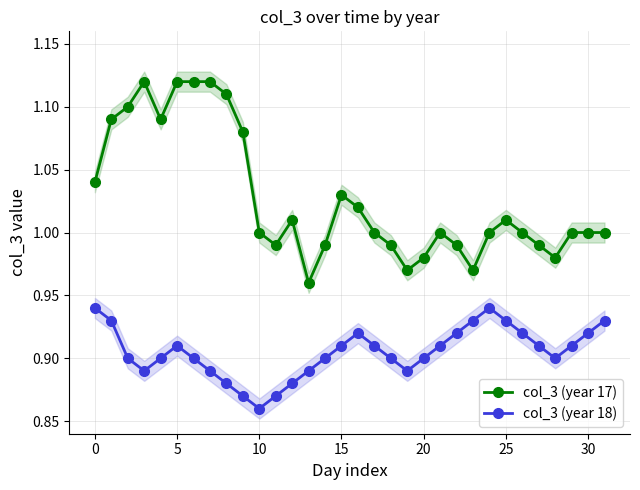

What is the label of the 22nd point from the left?

21